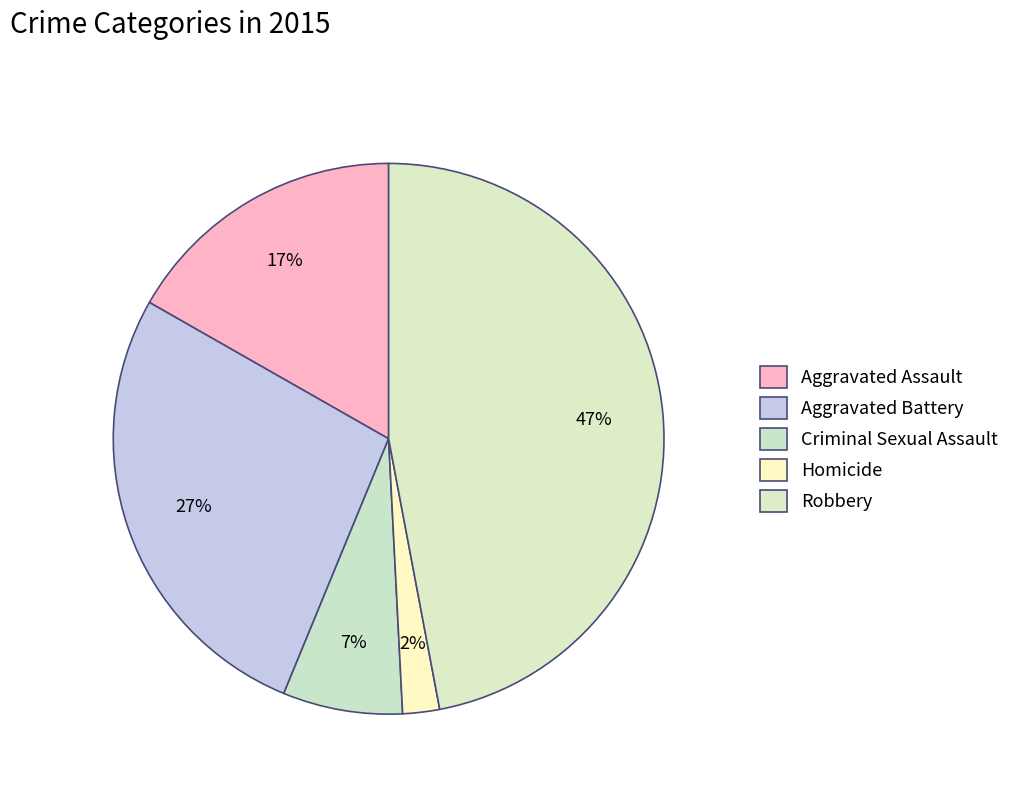

What percentage is the Homicide slice, to the nearest percent?

2%